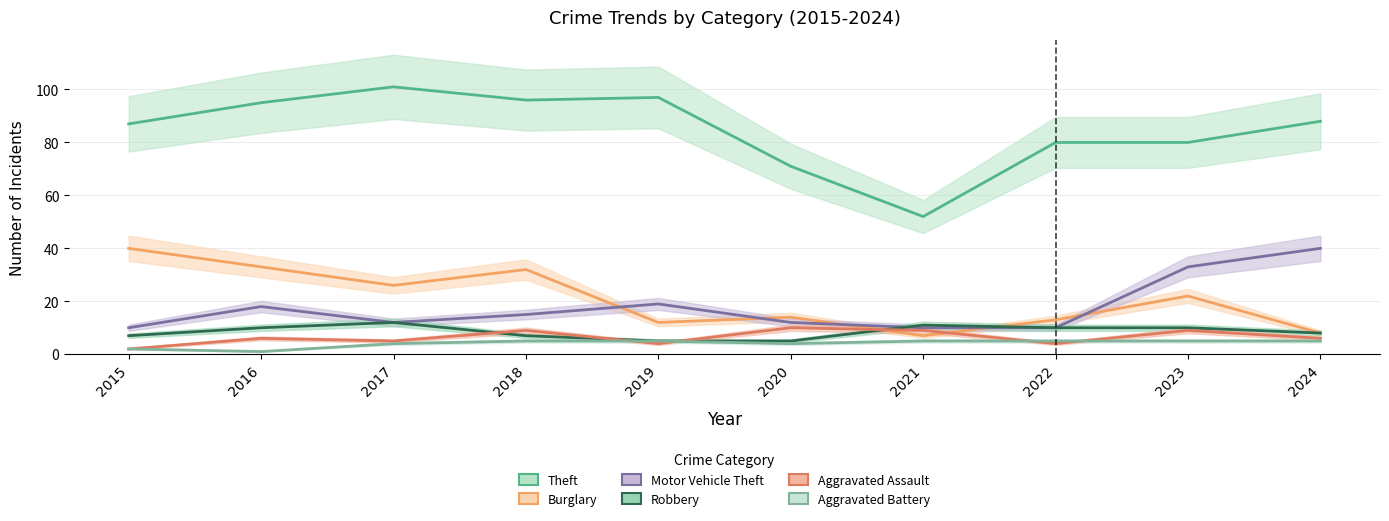

Which category has the lowest value across all series?

2016